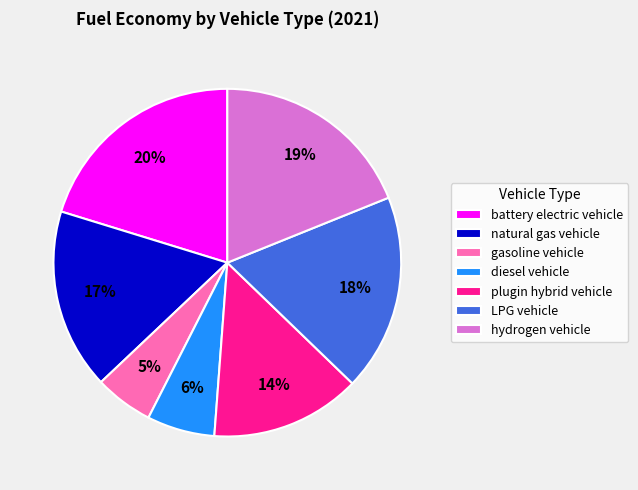

Combined, do diesel vehicle and plugin hybrid vehicle account for over 50%?

No